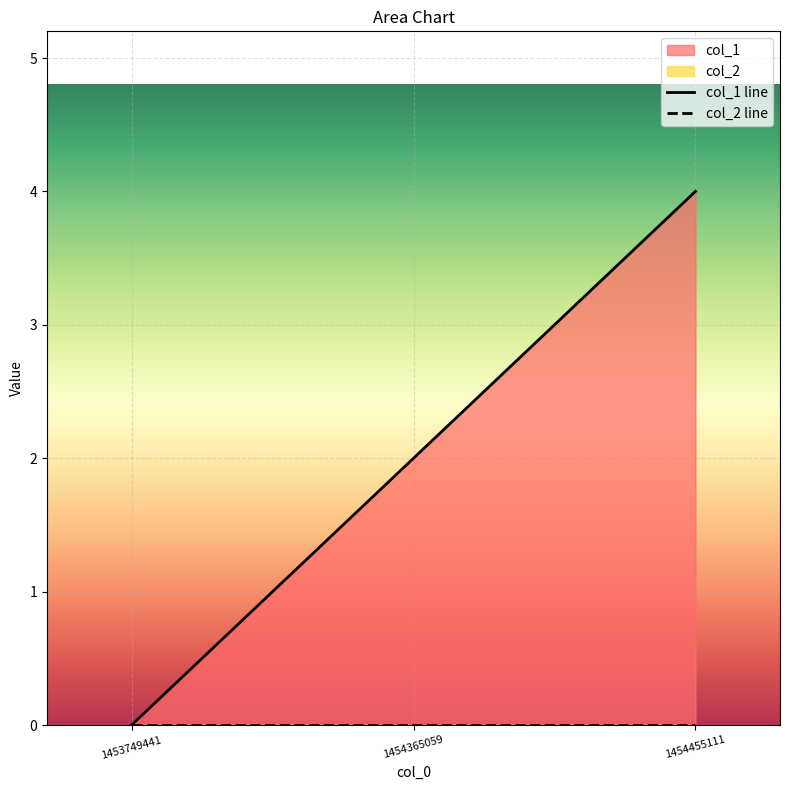

Which category has the highest value across all series?

1454455111